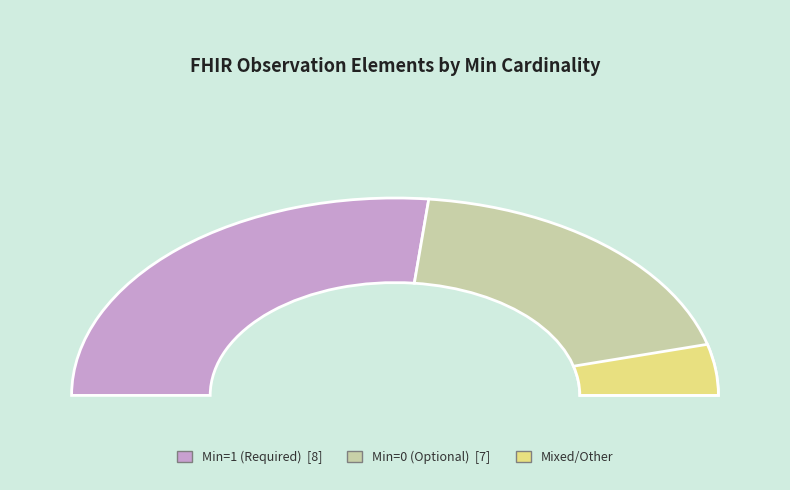

Is there a majority slice in this chart?

No